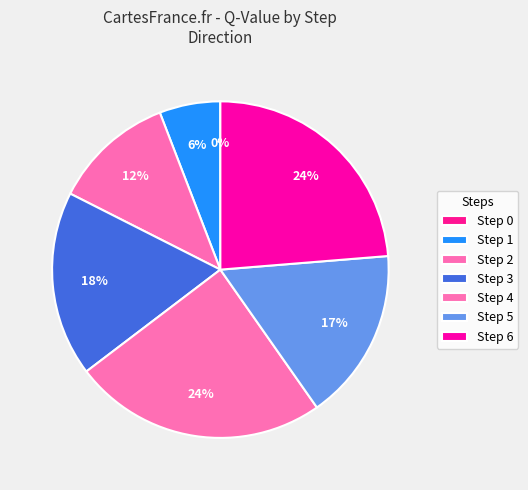

To the nearest percent, what is the average slice percentage?

14%